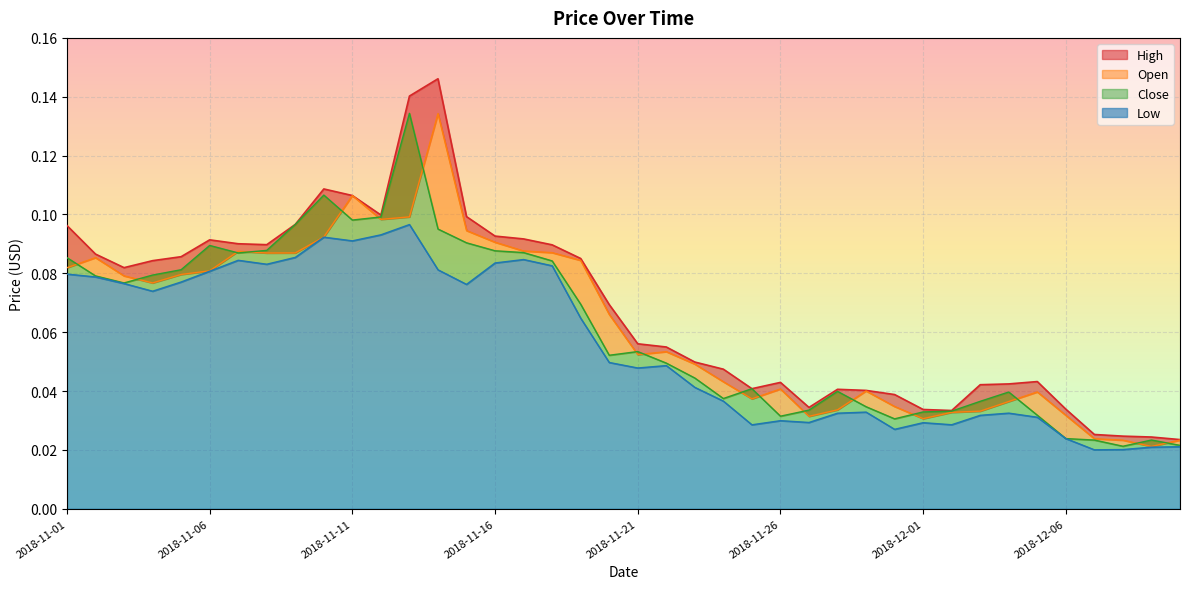

What is the total value across all series at 2018-11-06?

0.3